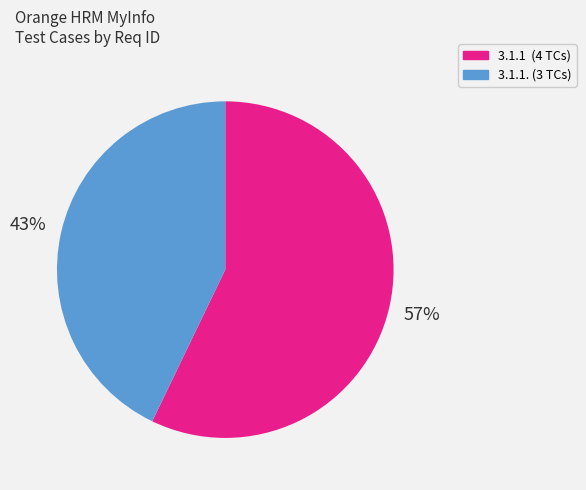

Is there a majority slice in this chart?

Yes